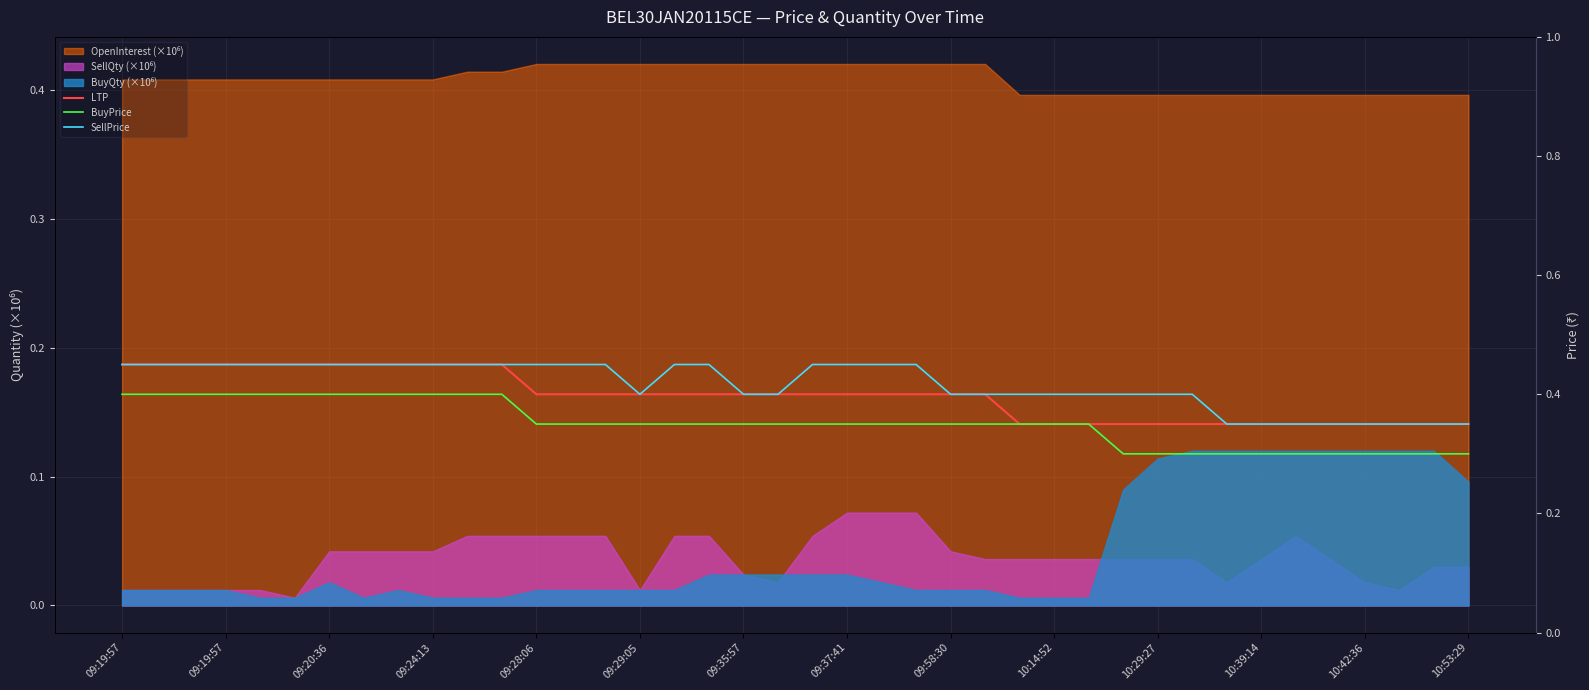

Where is SellPrice nearest to the value 0?

32